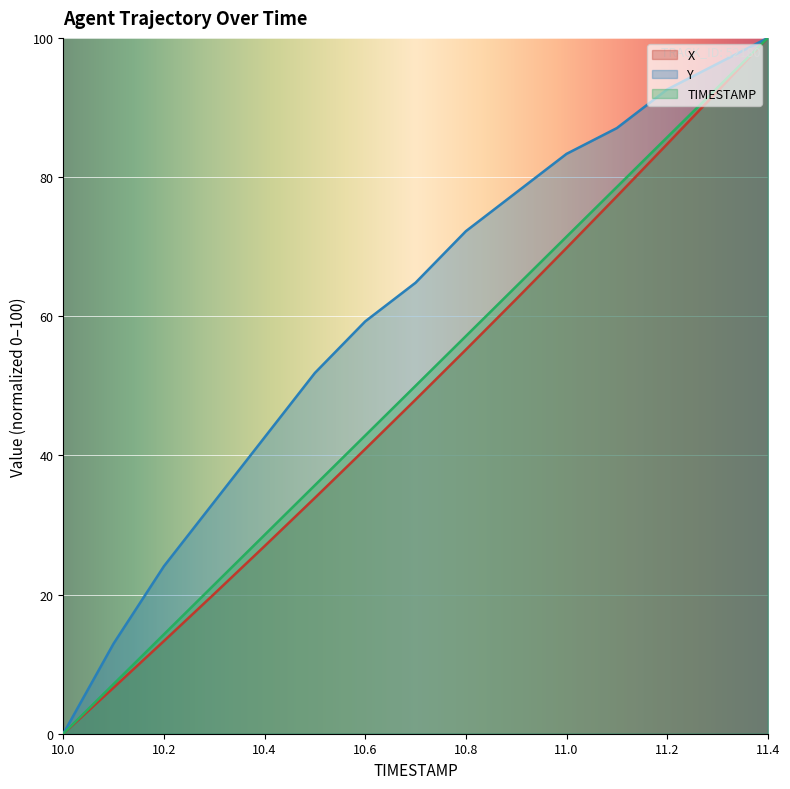

What is the difference between the maximum and minimum values in the TIMESTAMP series?

100.0